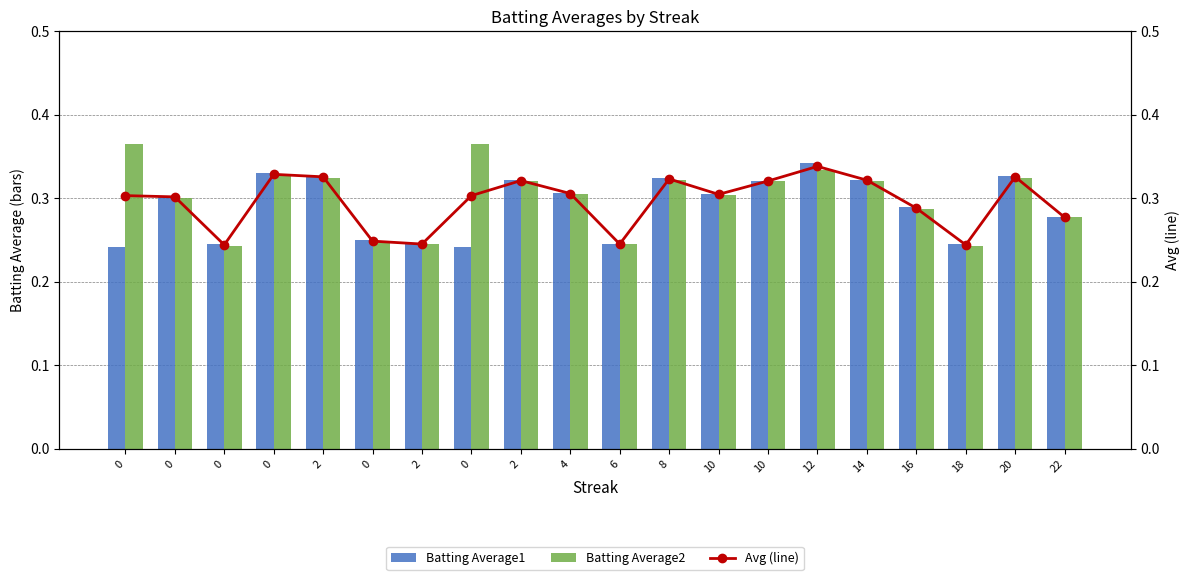

Reading left to right, list all the values displayed in this chart.

Batting Average1: 0=0.2	0=0.3	0=0.2	0=0.3	2=0.3	0=0.2	2=0.2	0=0.2	2=0.3	4=0.3	6=0.2	8=0.3	10=0.3	10=0.3	12=0.3	14=0.3	16=0.3	18=0.2	20=0.3	22=0.3
Batting Average2: 0=0.4	0=0.3	0=0.2	0=0.3	2=0.3	0=0.2	2=0.2	0=0.4	2=0.3	4=0.3	6=0.2	8=0.3	10=0.3	10=0.3	12=0.3	14=0.3	16=0.3	18=0.2	20=0.3	22=0.3
Avg (line): 0=0.3	0=0.3	0=0.2	0=0.3	2=0.3	0=0.2	2=0.2	0=0.3	2=0.3	4=0.3	6=0.2	8=0.3	10=0.3	10=0.3	12=0.3	14=0.3	16=0.3	18=0.2	20=0.3	22=0.3